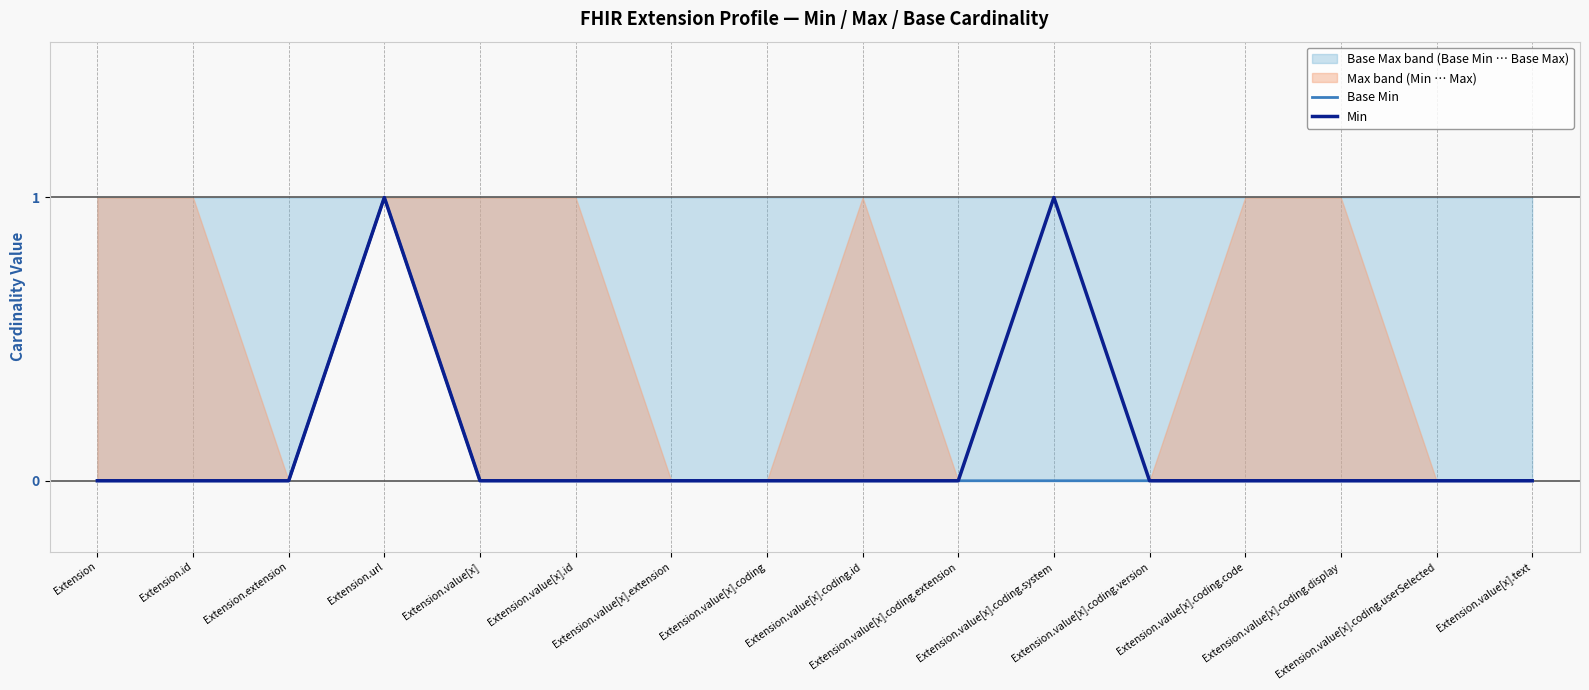

What is the label of the 14th point from the left?

Extension.value[x].coding.display